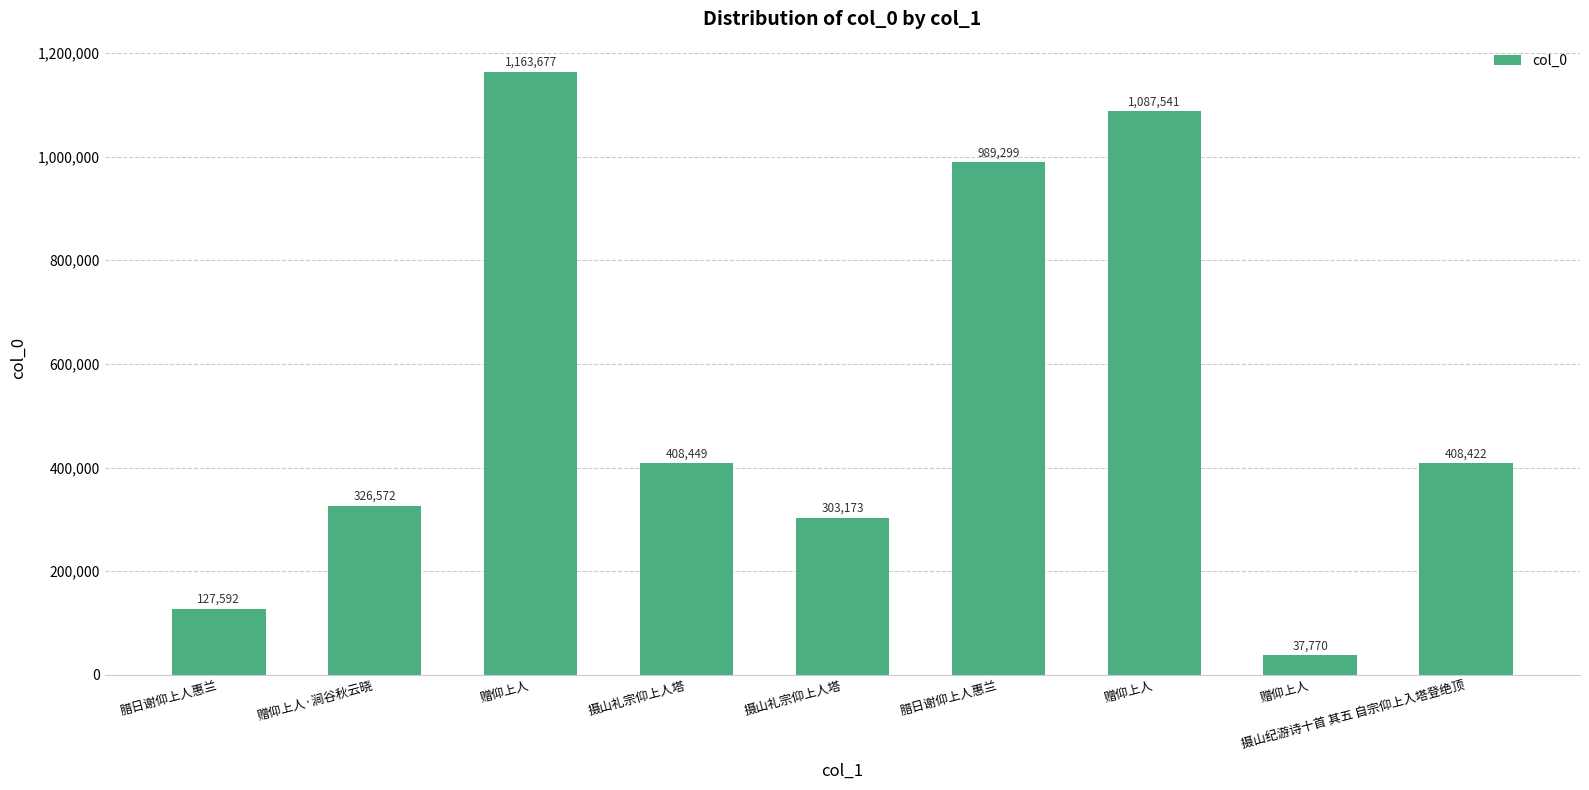

How many data points are less than 408422?

4